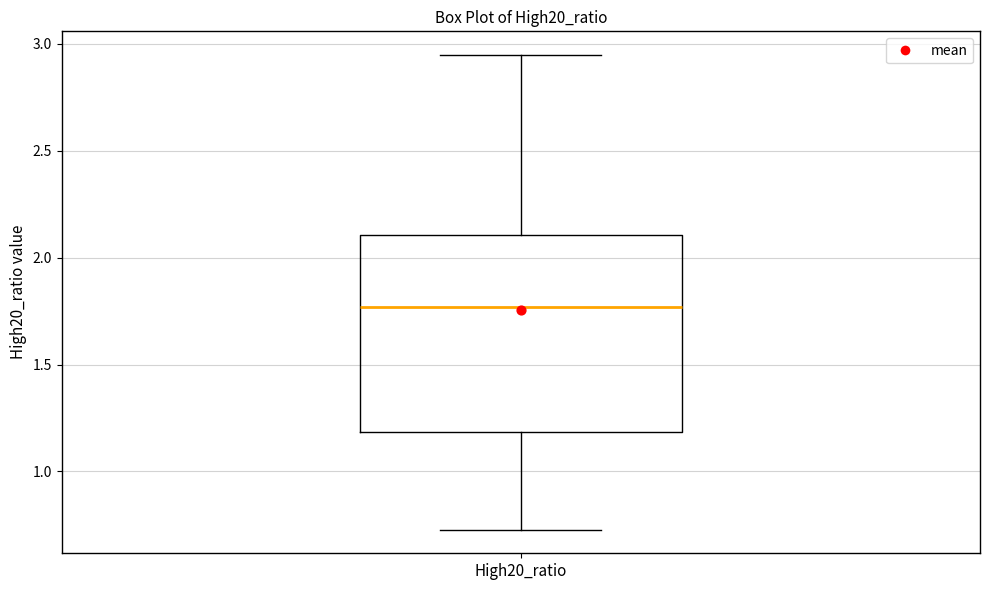

Read this box plot against the y-axis: the position of the median line, the range covered by the box, and the ends of both whiskers. The values are not printed on the chart, so give them approximately, as read against the axis.

median 1.75, box 1.20 to 2.10, whiskers 0.75 to 2.95